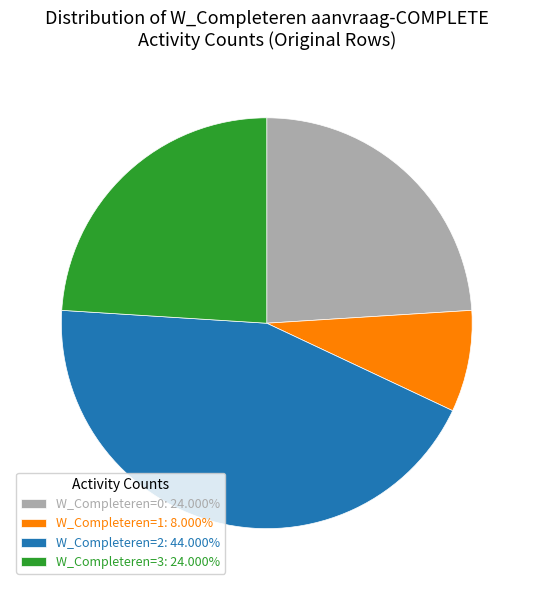

Is there a majority slice in this chart?

No